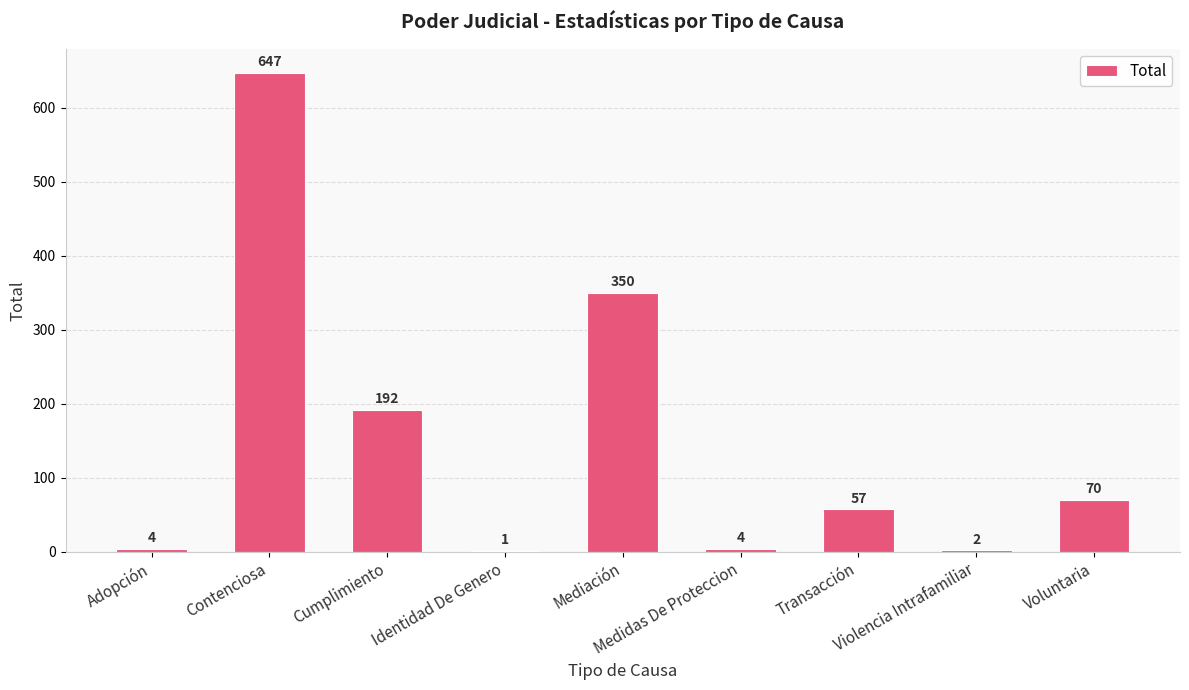

Count the number of data series in this chart.

1